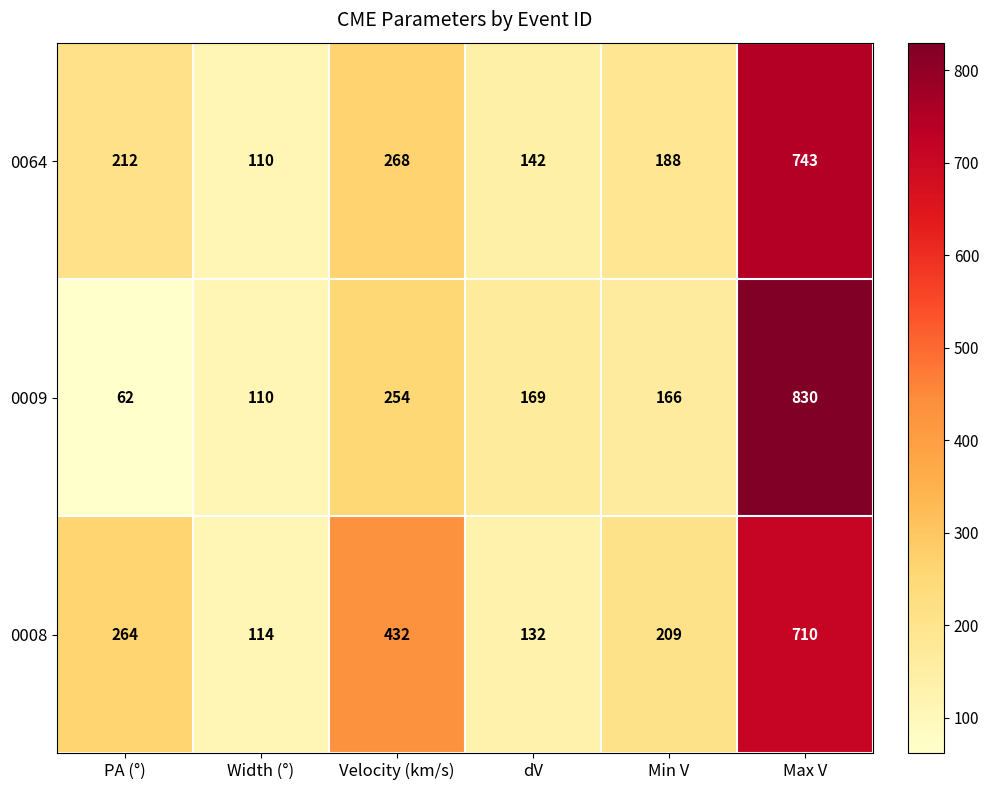

Rank the series by their maximum value, from lowest to highest.

0008, 0064, 0009